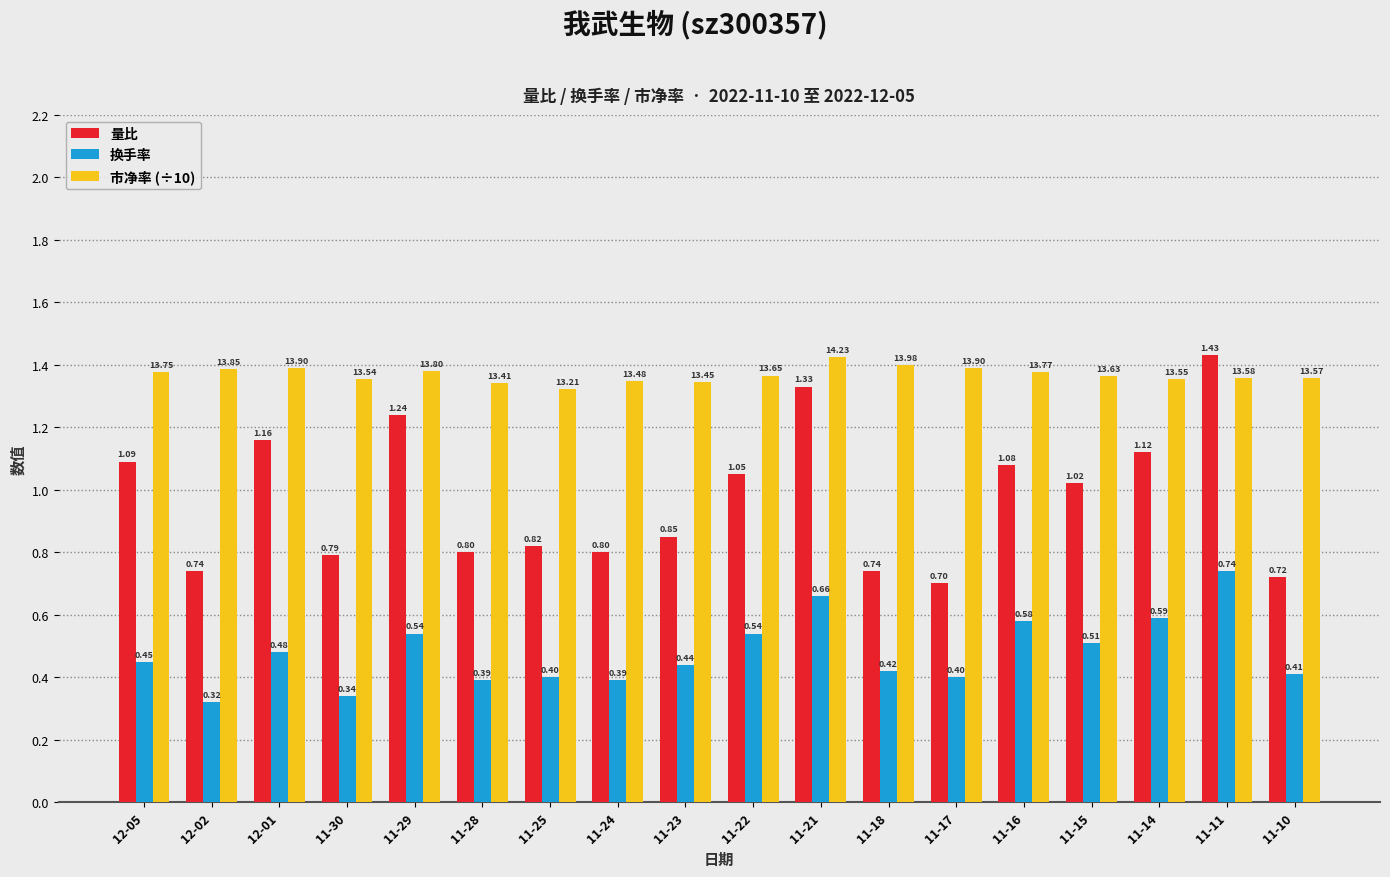

What is the difference between the maximum and minimum values in the 换手率 series?

0.4